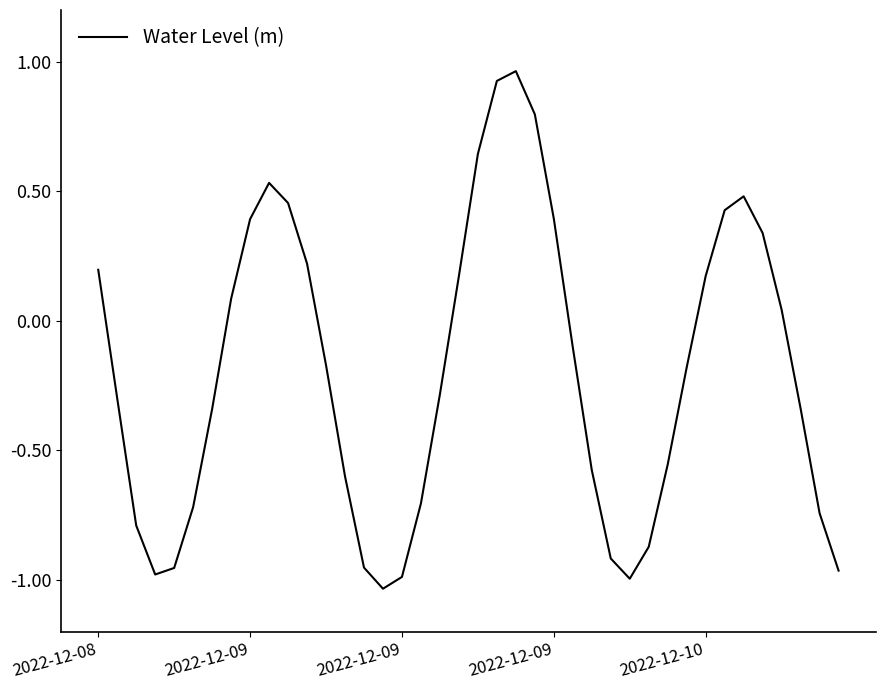

What is the difference between the maximum and minimum values?

2.0